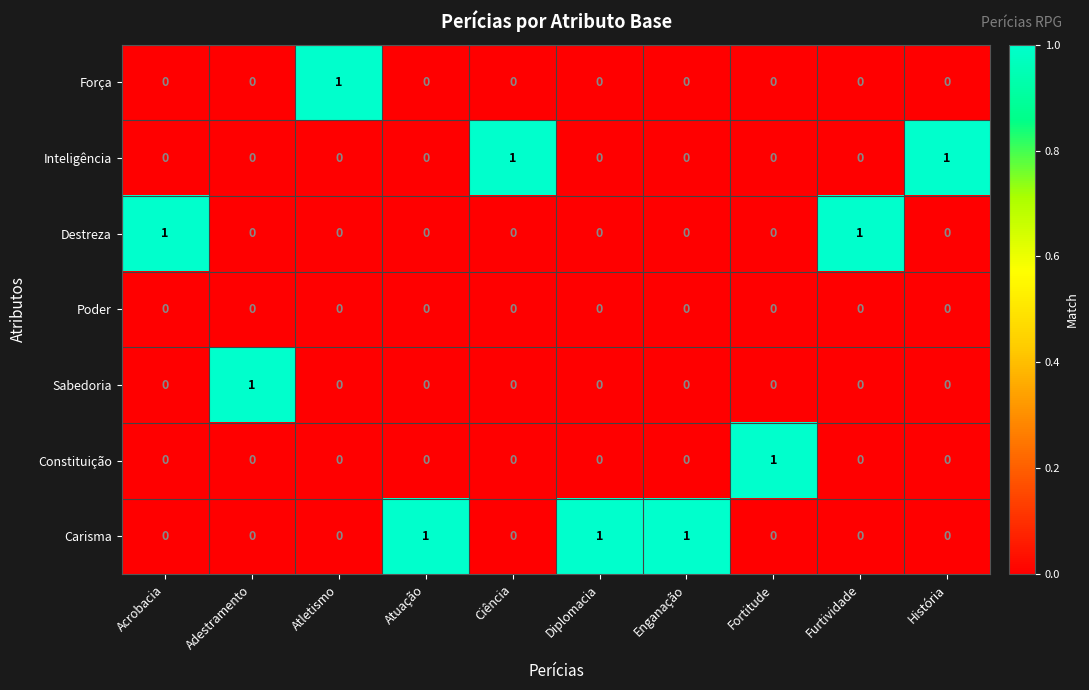

At how many categories does at least one series exceed 0?

10